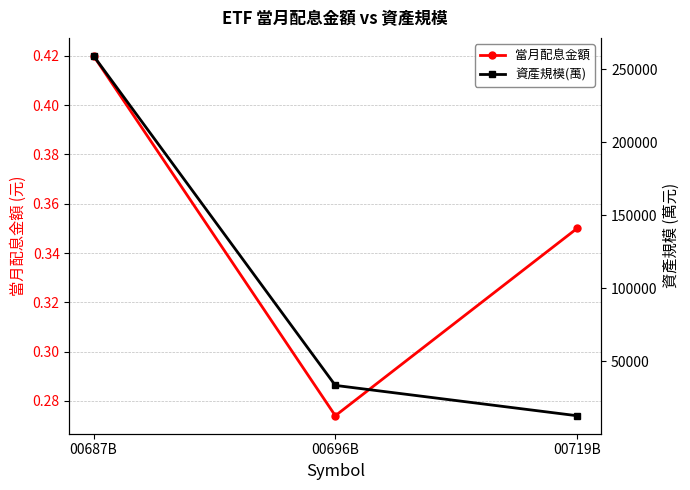

What is the total value across all series at 00687B?

259196.4